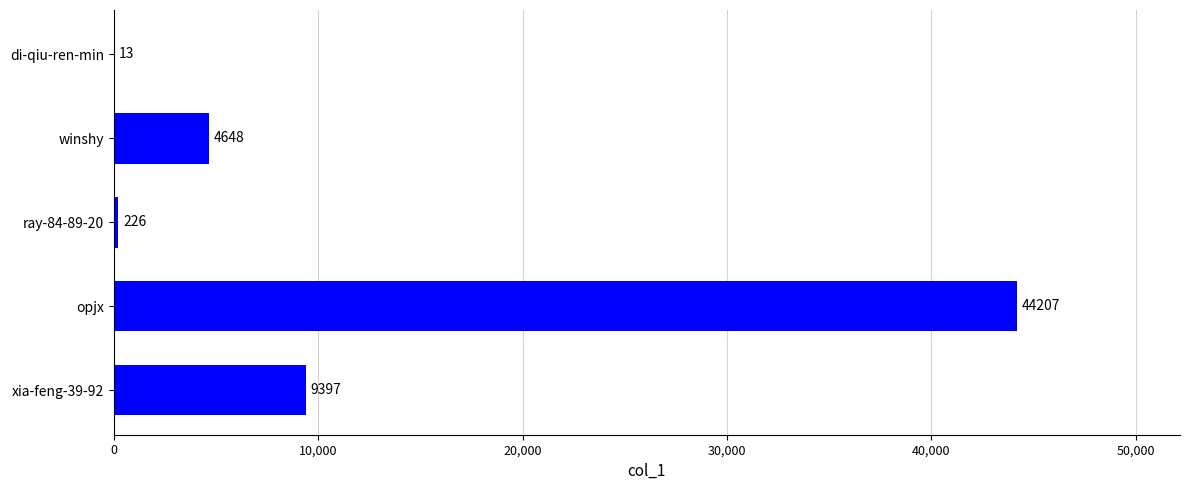

What is the sum of all values?

58491